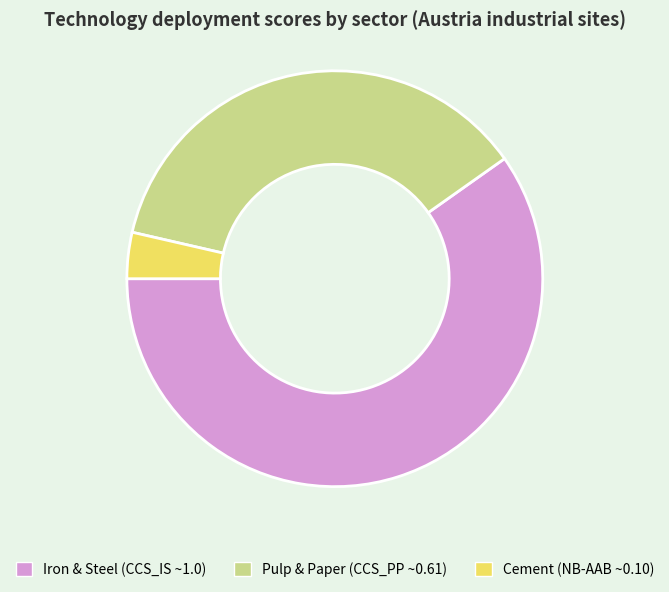

Is there any slice that represents more than half of the pie?

Yes